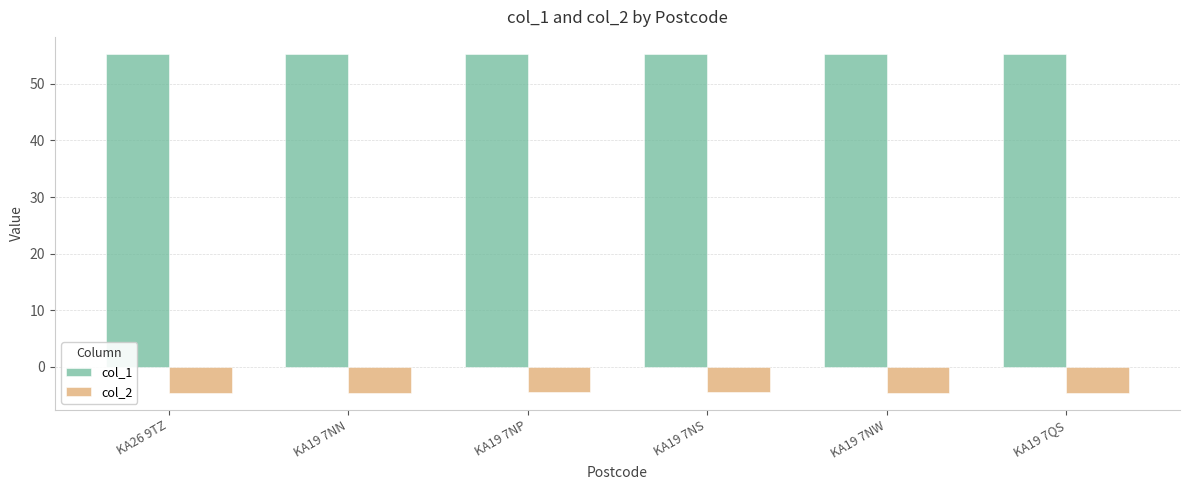

Which series has the largest total across all categories?

col_1